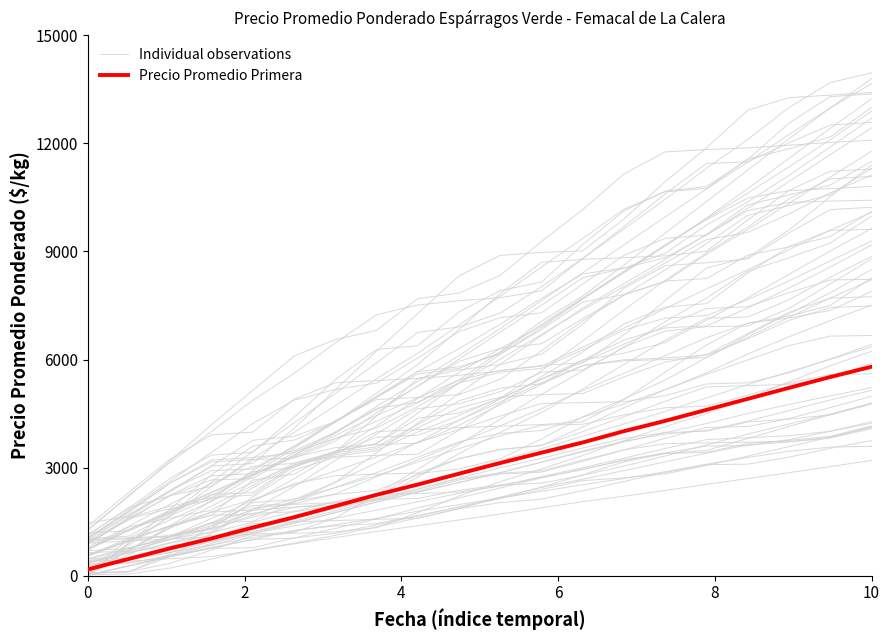

Is the value of Individual observations at 6 greater than the value of Precio Promedio Primera at 10?

No